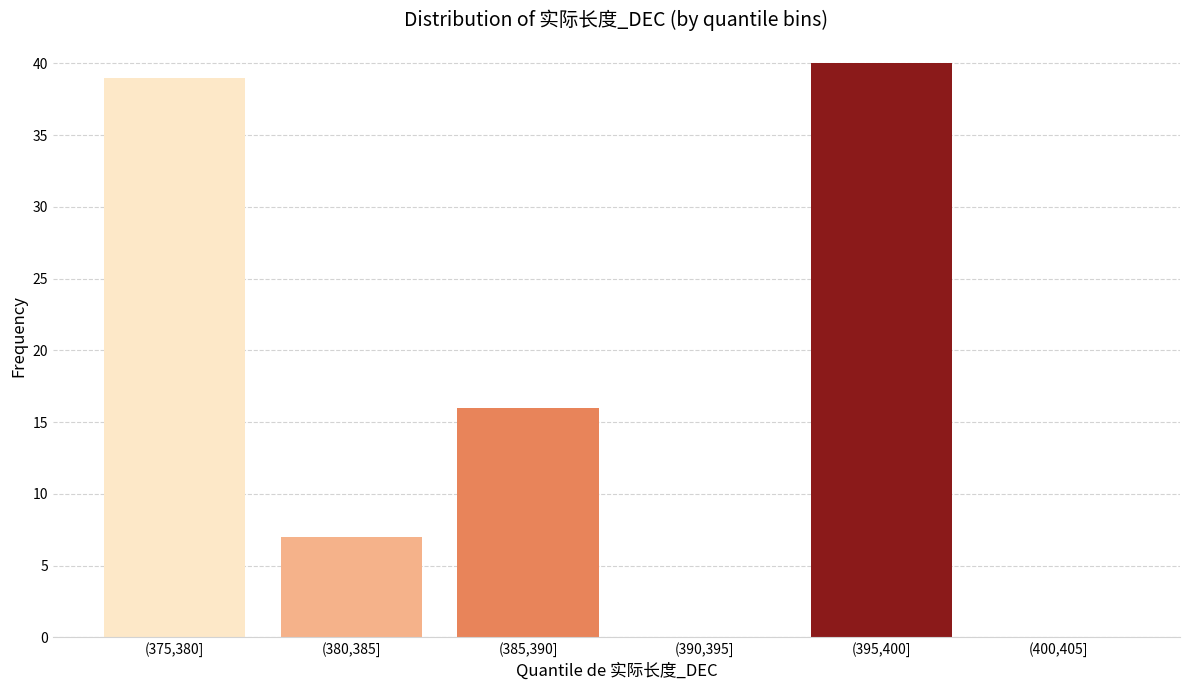

Reading left to right, what are all the values shown in this chart?

(375,380]=39	(380,385]=7	(385,390]=16	(390,395]=0	(395,400]=40	(400,405]=0